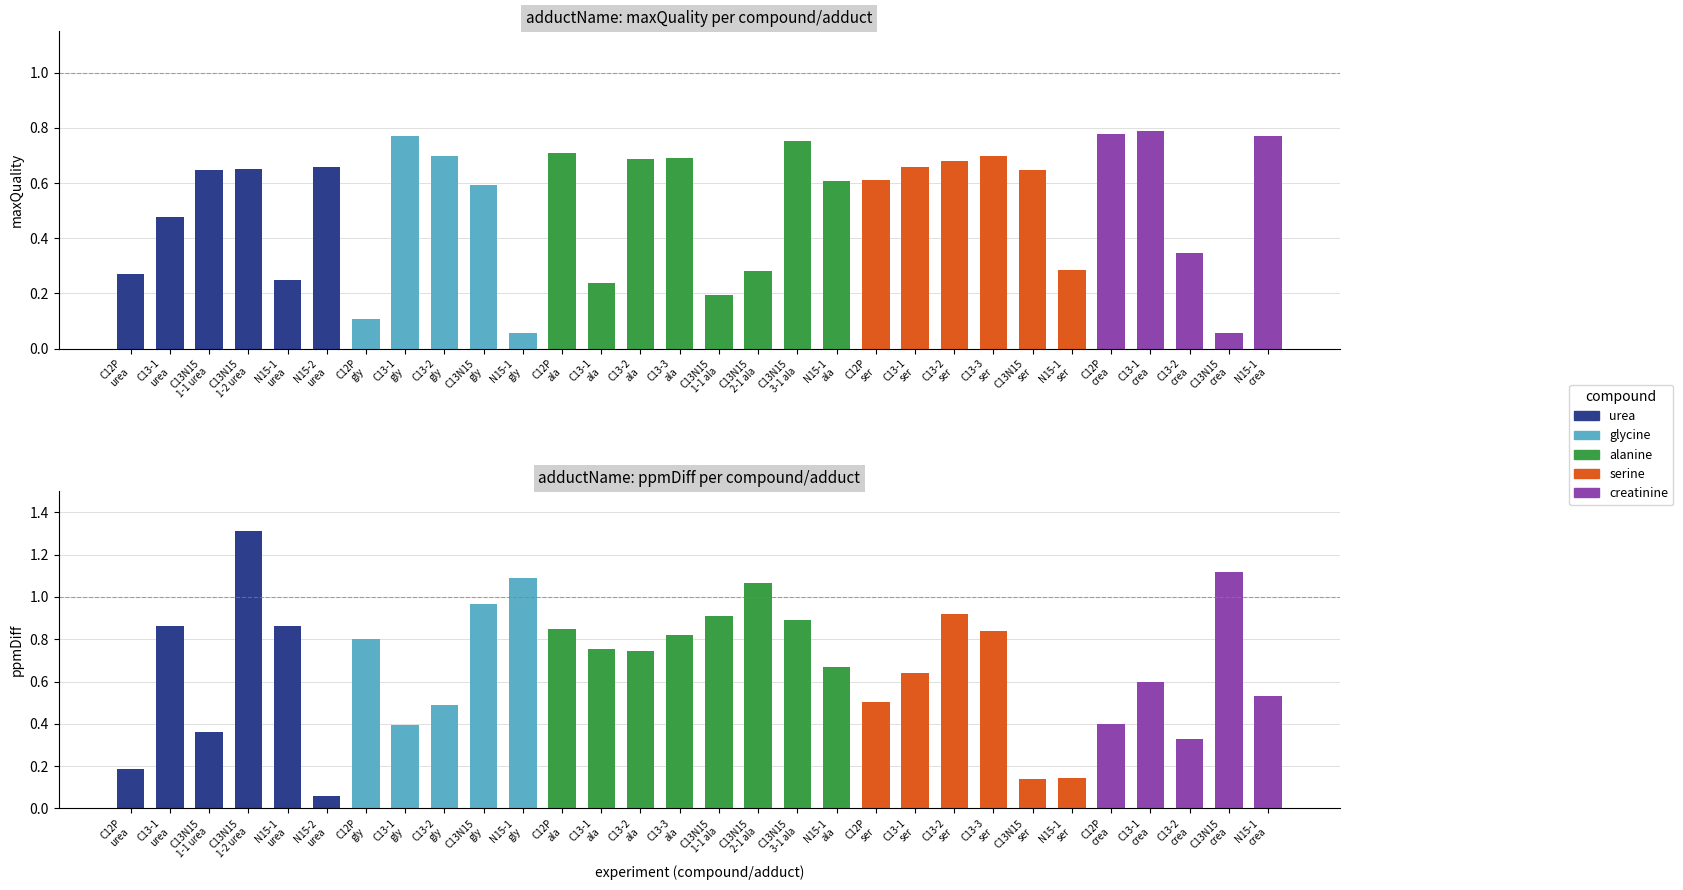

True or false: ppmDiff has a value of 0.2 at N15-label-1
creatinine.

False